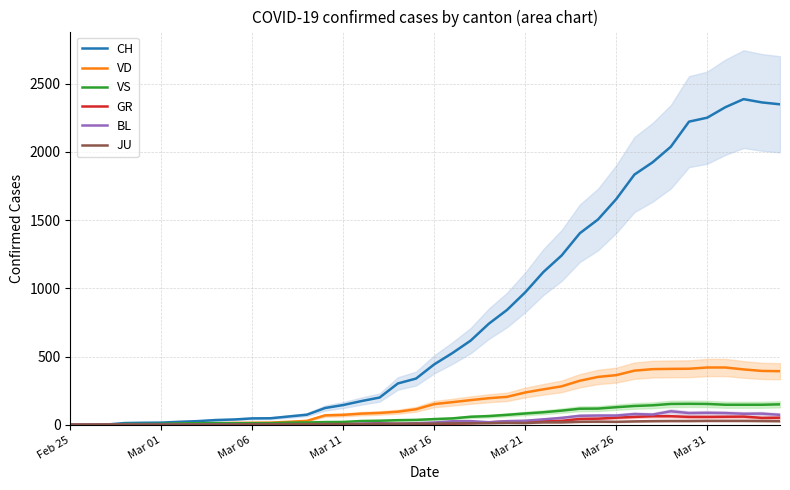

What is the highest value of the VS series?

154